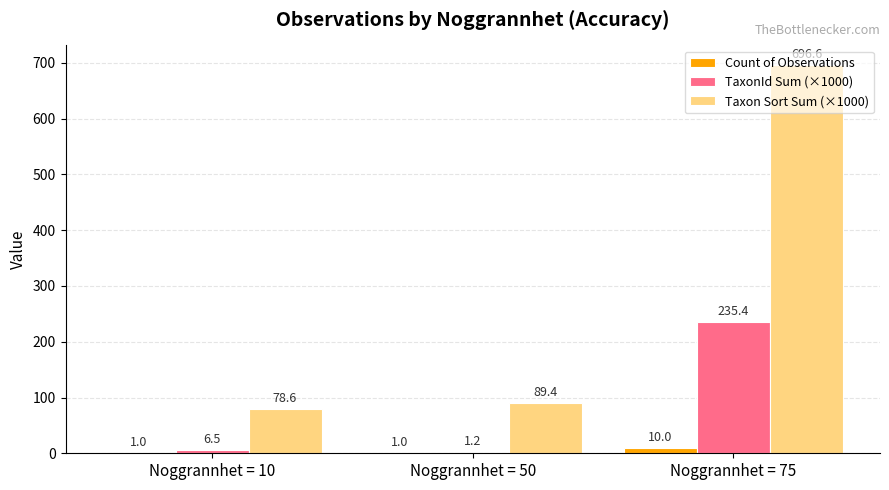

True or false: Taxon Sort Sum (×1000) has a value of 696.6 at Noggrannhet = 75.

True